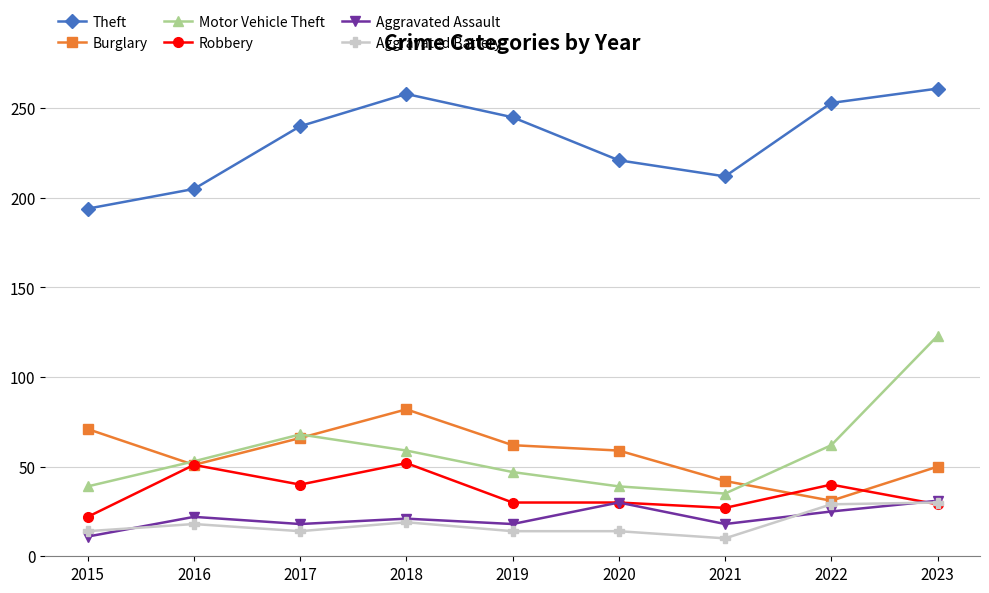

What are all the series names shown in the legend?

Theft, Burglary, Motor Vehicle Theft, Robbery, Aggravated Assault, Aggravated Battery